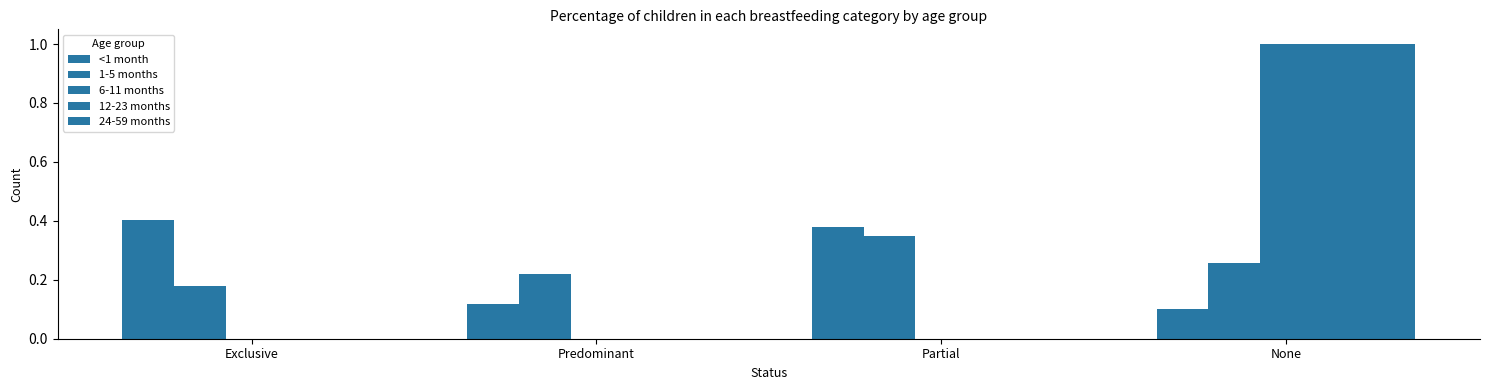

What is the difference between the highest and lowest values at Partial?

0.4